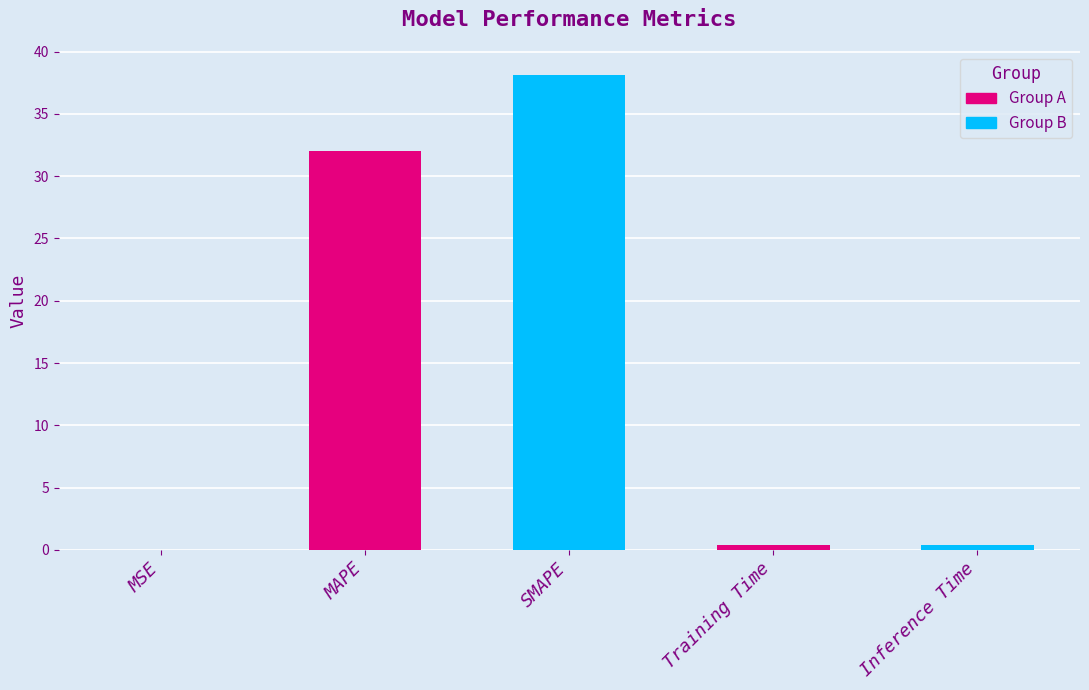

Which category has the highest value across all series?

SMAPE